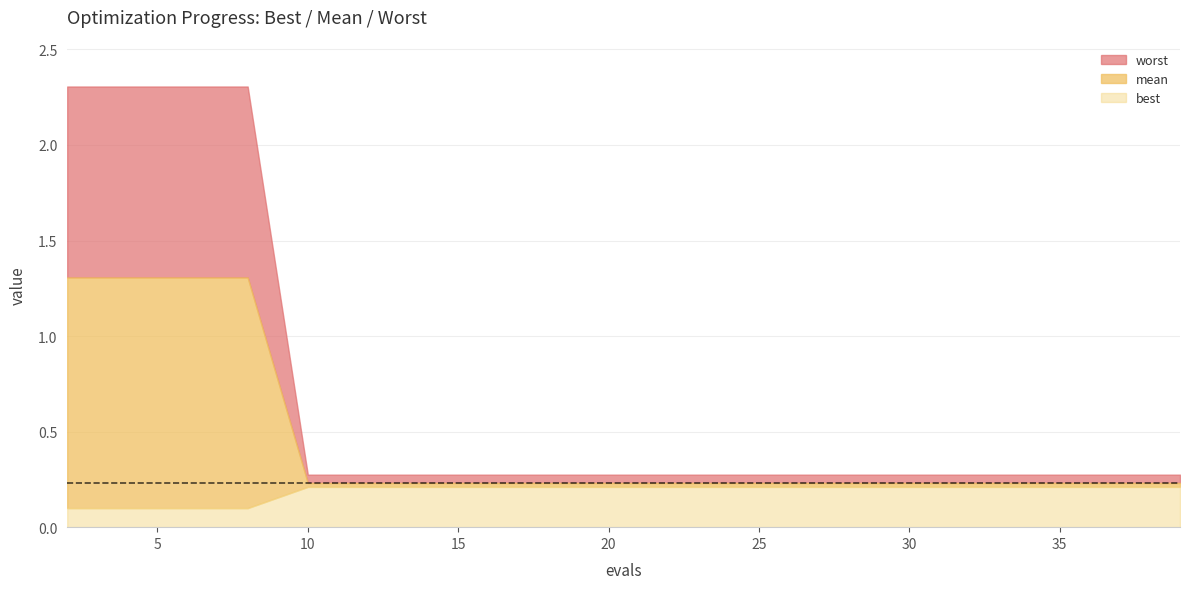

What are all the series names shown in the legend?

worst, mean, best